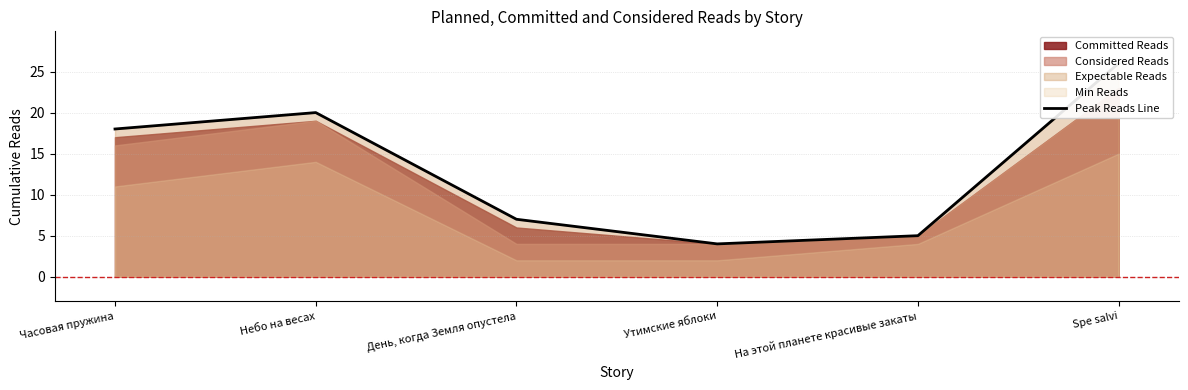

What value does the data have at Утимские яблоки, to the nearest 5?

5